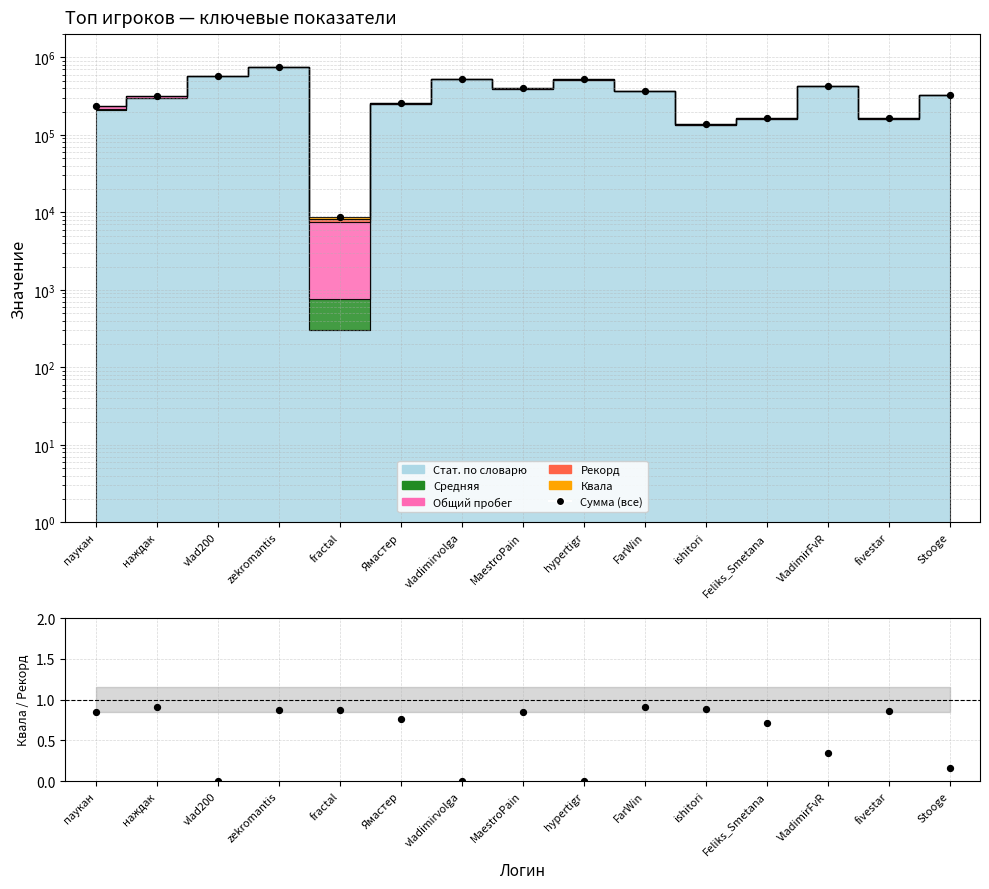

What is the ratio of the value at FarWin to the value at ishitori?

2.7